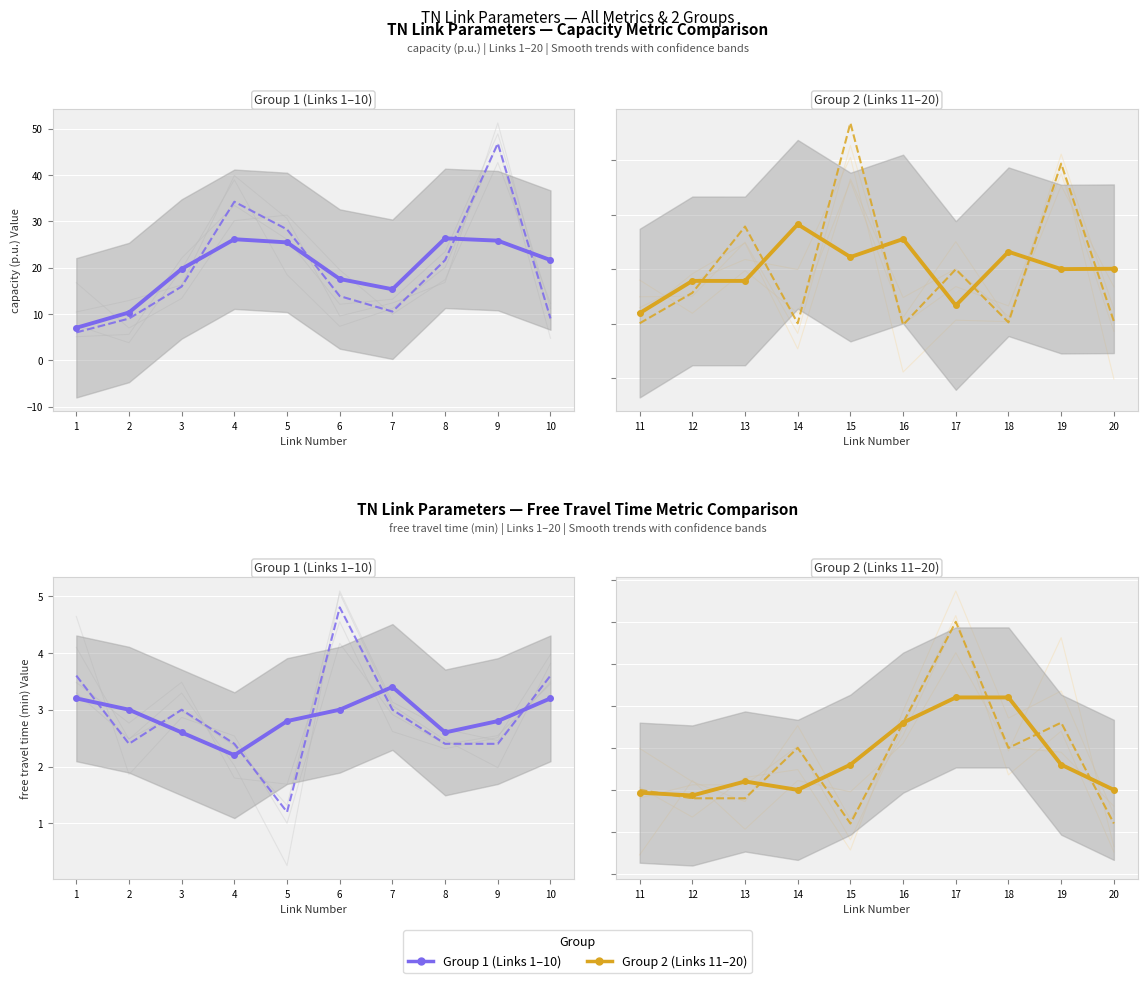

What are all the series names shown in the legend?

Group 1, Group 2